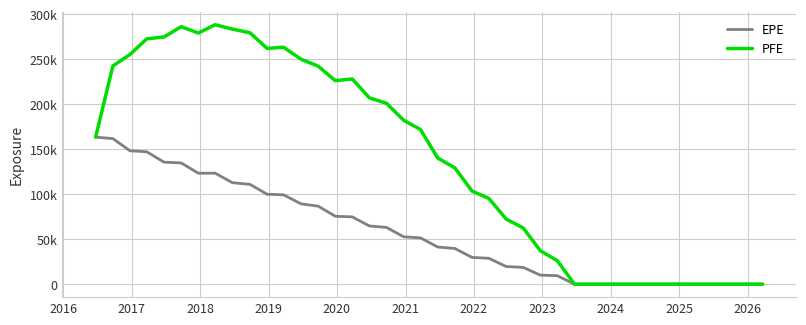

Does the chart have visible grid lines?

Yes